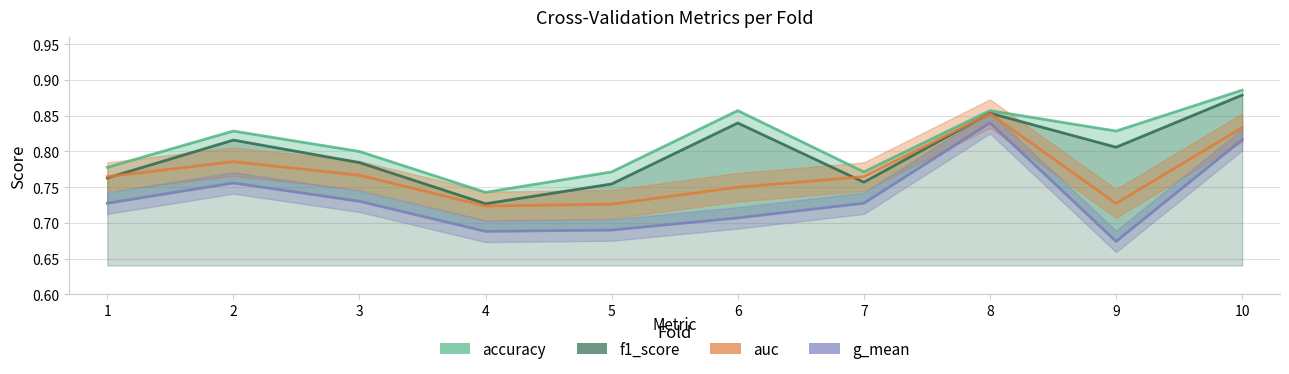

Reading left to right, what are all the values shown in this chart?

accuracy: 1=0.8	2=0.8	3=0.8	4=0.7	5=0.8	6=0.9	7=0.8	8=0.9	9=0.8	10=0.9
auc: 1=0.8	2=0.8	3=0.8	4=0.7	5=0.7	6=0.8	7=0.8	8=0.9	9=0.7	10=0.8
f1_score: 1=0.8	2=0.8	3=0.8	4=0.7	5=0.8	6=0.8	7=0.8	8=0.9	9=0.8	10=0.9
g_mean: 1=0.7	2=0.8	3=0.7	4=0.7	5=0.7	6=0.7	7=0.7	8=0.8	9=0.7	10=0.8